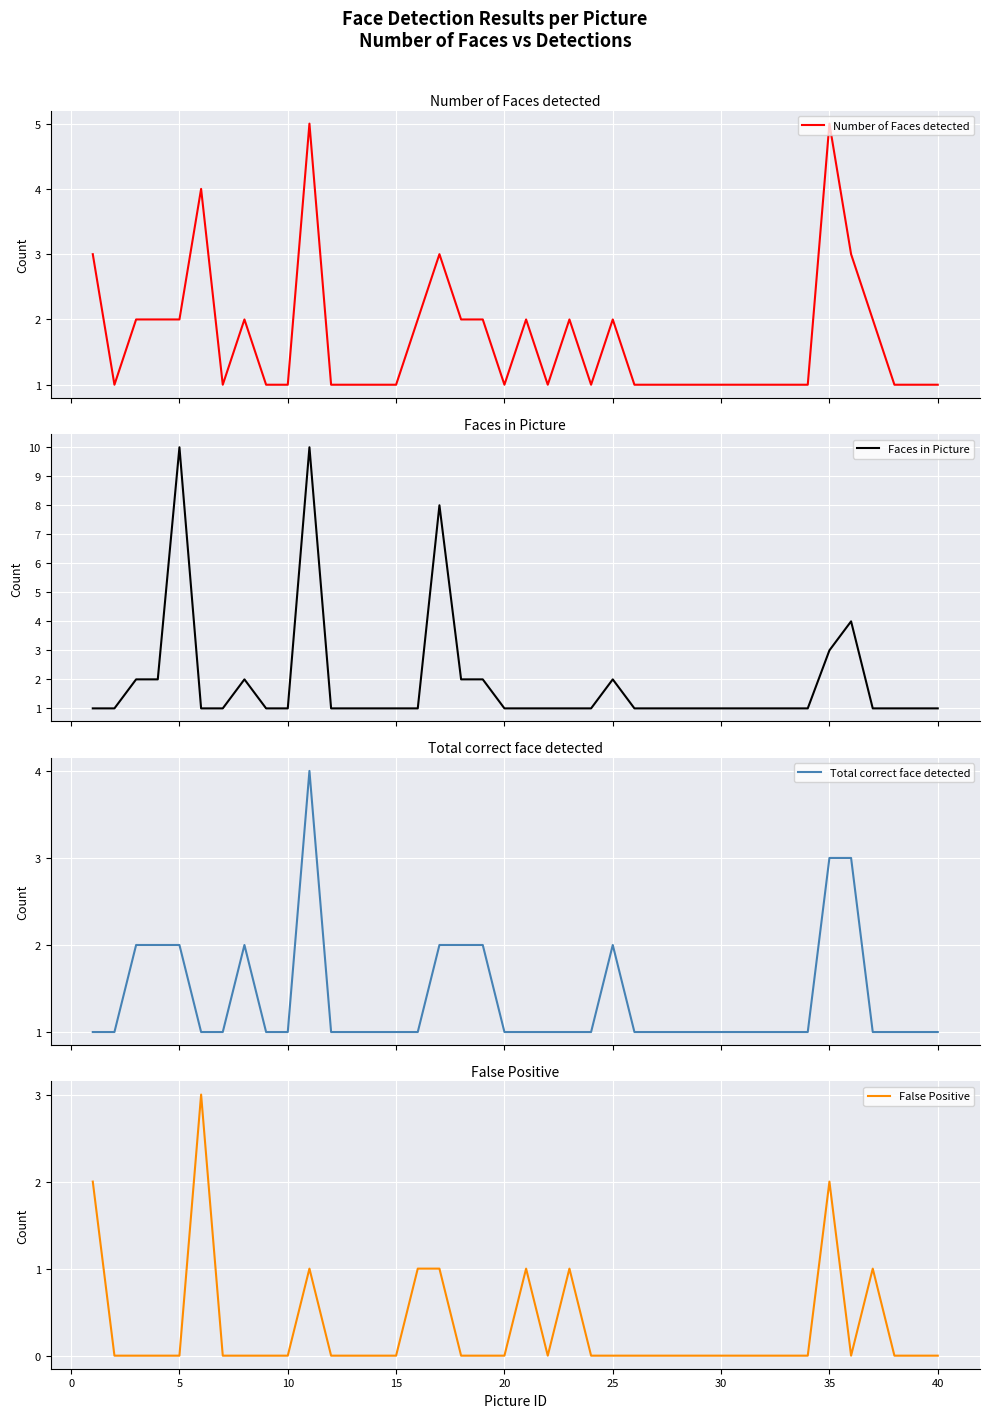

Which series has the largest total across all categories?

Faces in Picture